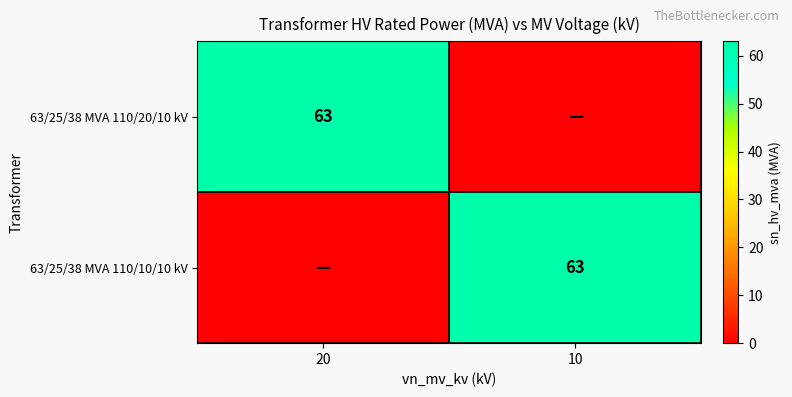

True or false: 63/25/38 MVA 110/20/10 kV has a value of 105 at 20.

False